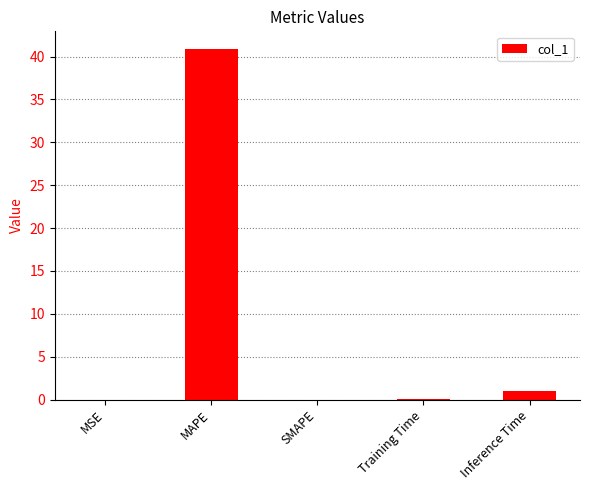

What is the change in value from MSE to Training Time?

+0.1